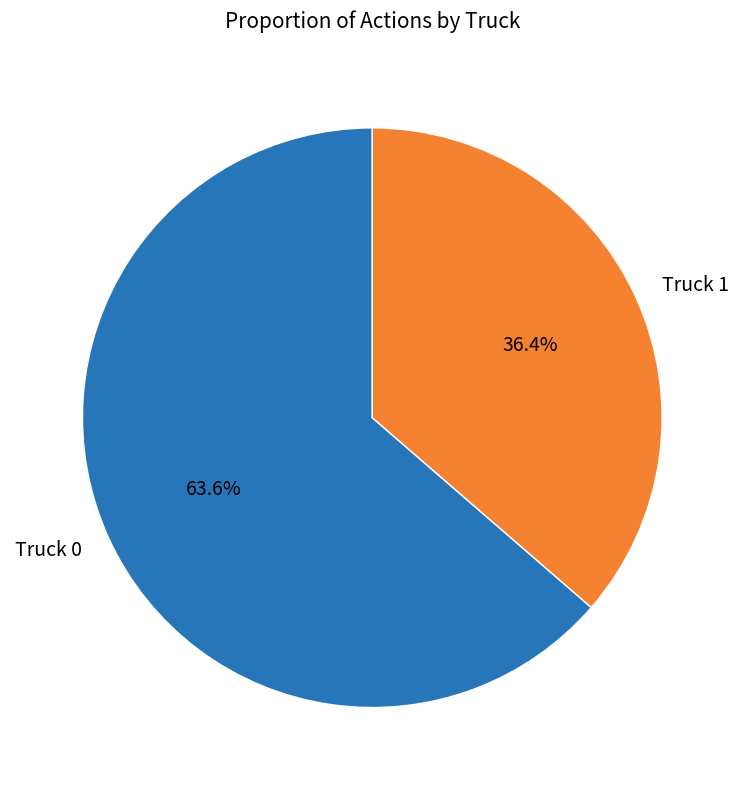

To the nearest percent, what percentage of the pie is Truck 1?

36%